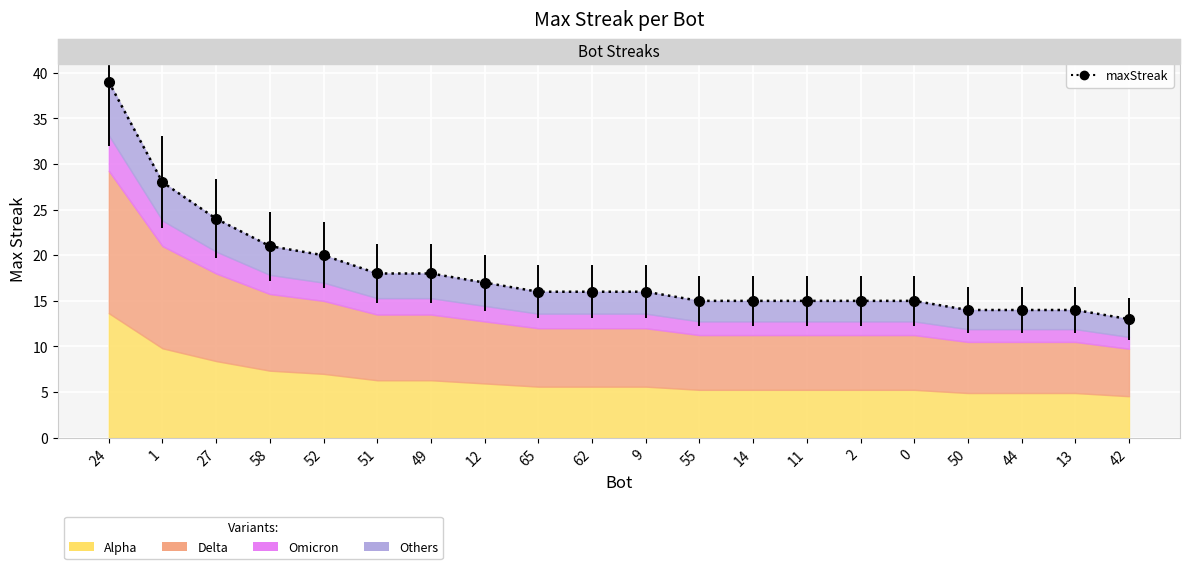

How many values exceed 16?

8